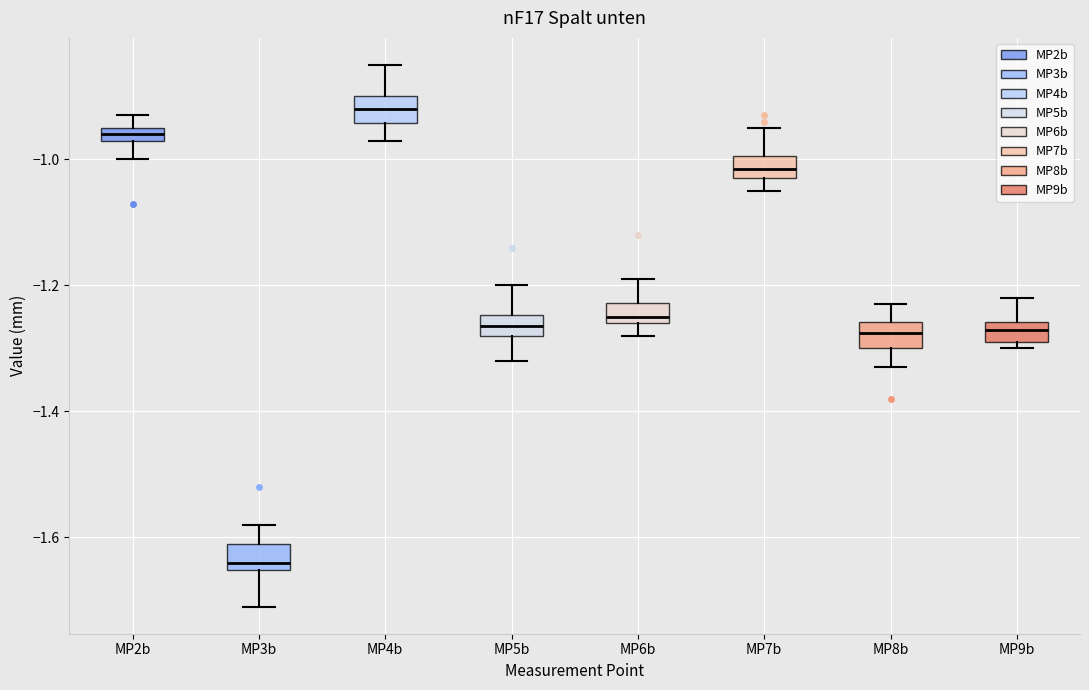

Which box has the lowest median line?

MP3b